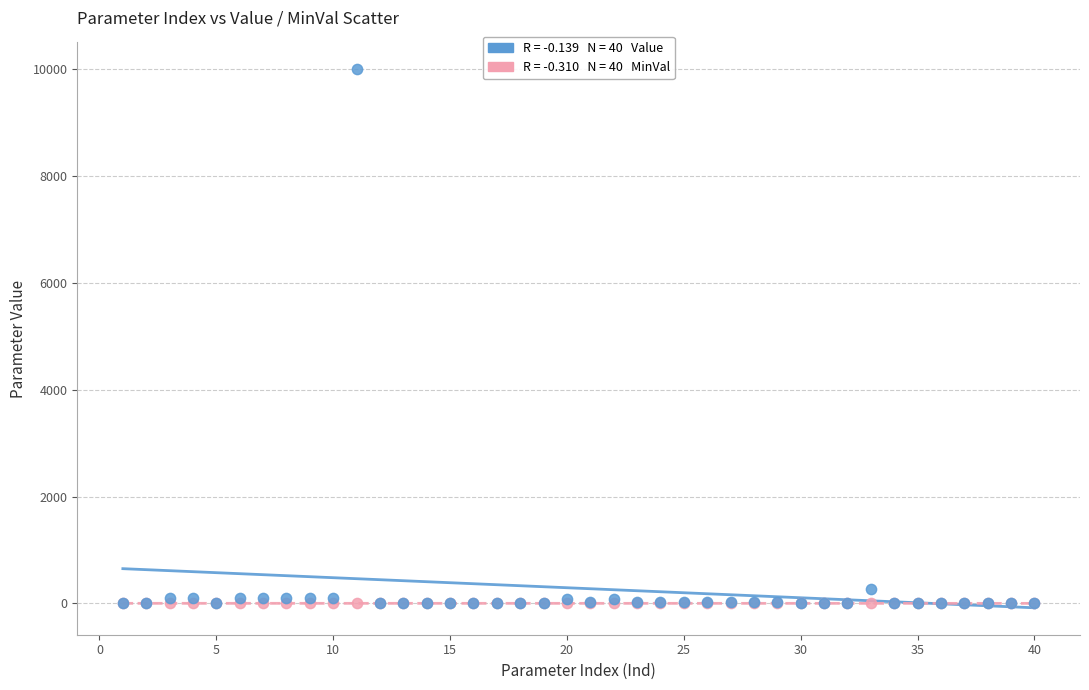

Across all series, what Y value is closest to 4999?

270.0